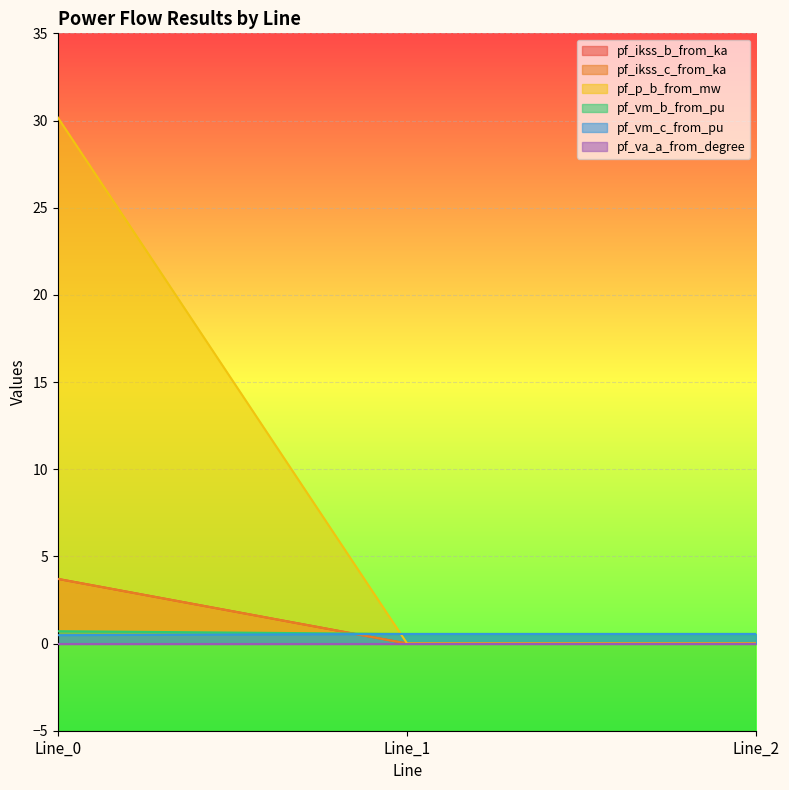

Does the chart display data point markers on the line(s)?

No